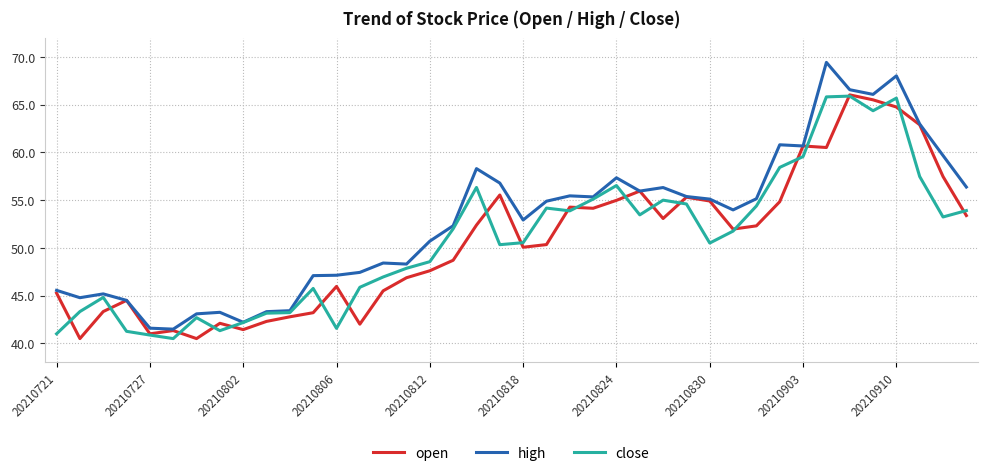

Which series has the largest range (max minus min)?

high